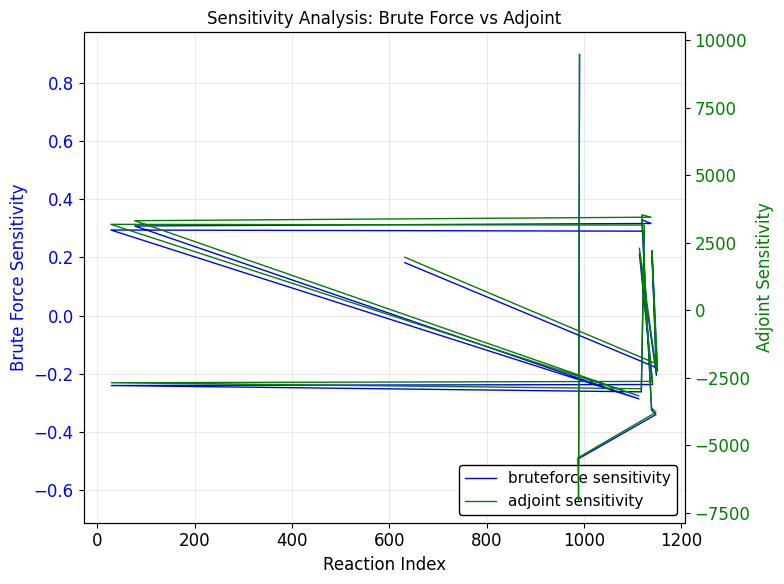

Is the value of bruteforce sensitivity at 11 greater than the value of adjoint sensitivity at 9?

No